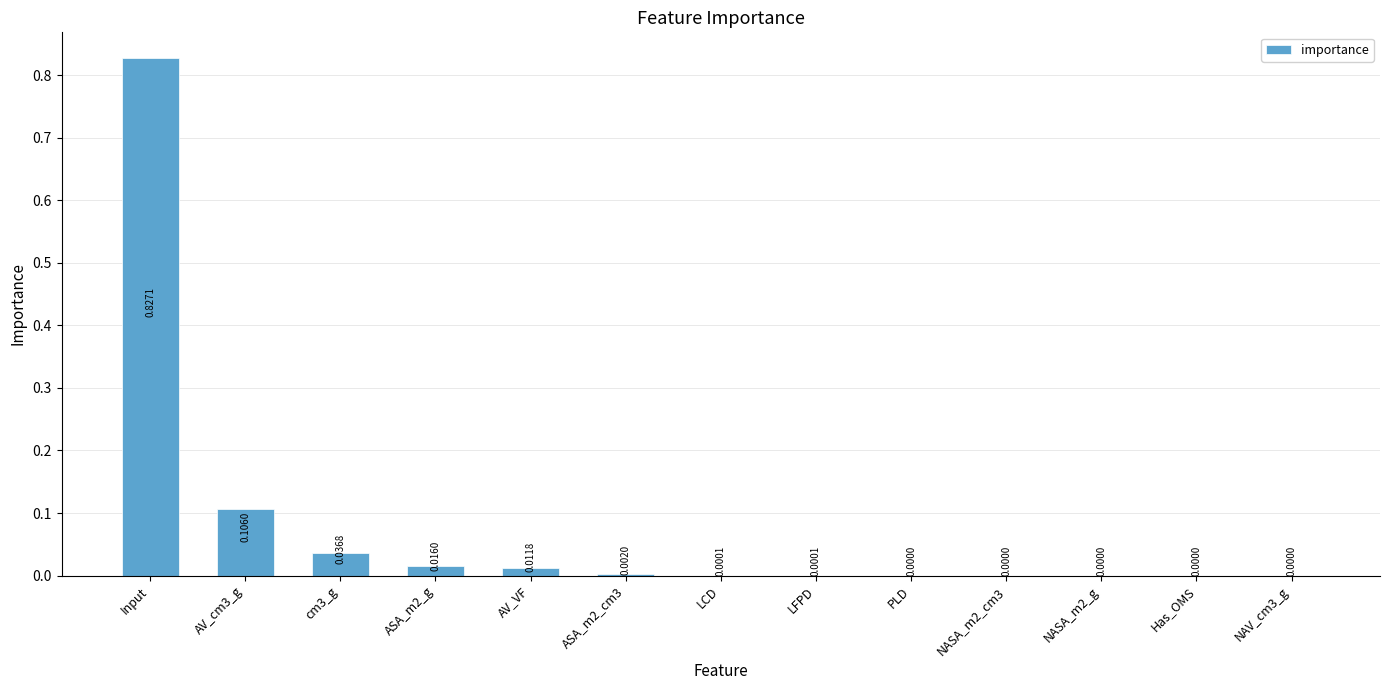

The value at cm3_g is 0.0. True or false?

True